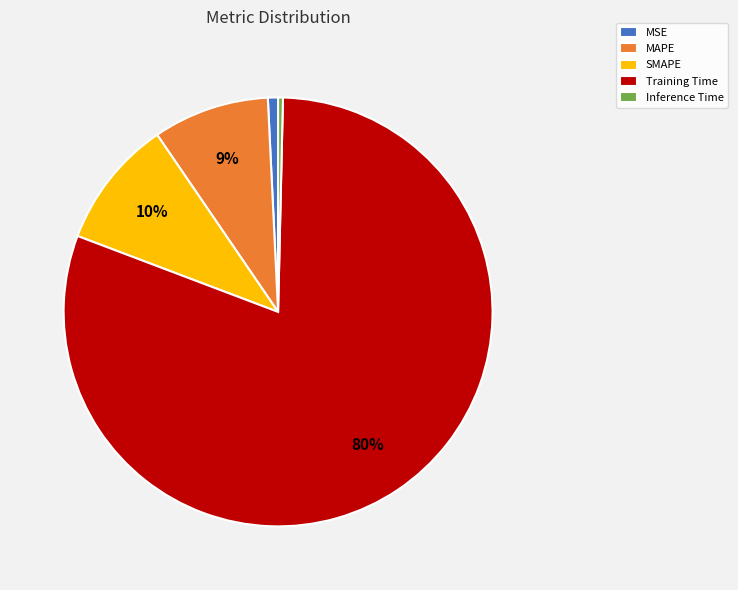

To the nearest percent, what is the combined percentage of MSE and Inference Time?

1%